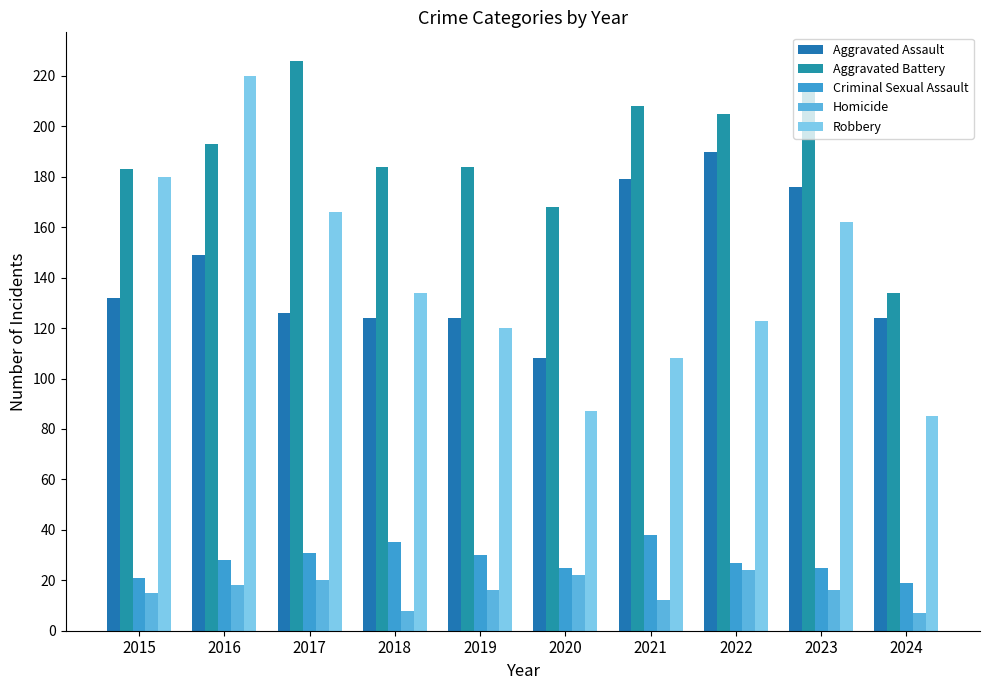

True or false: Aggravated Battery has a value of 134 at 2024.

True